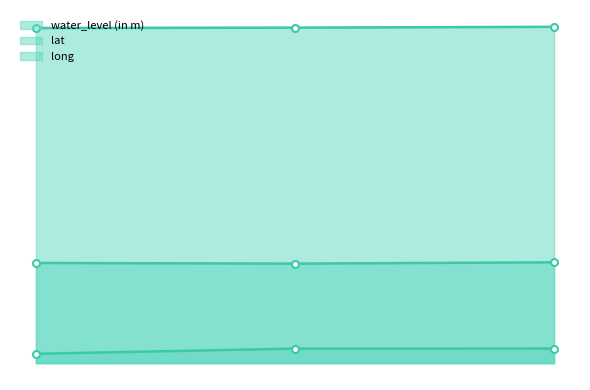

At how many categories does at least one series exceed 11?

3